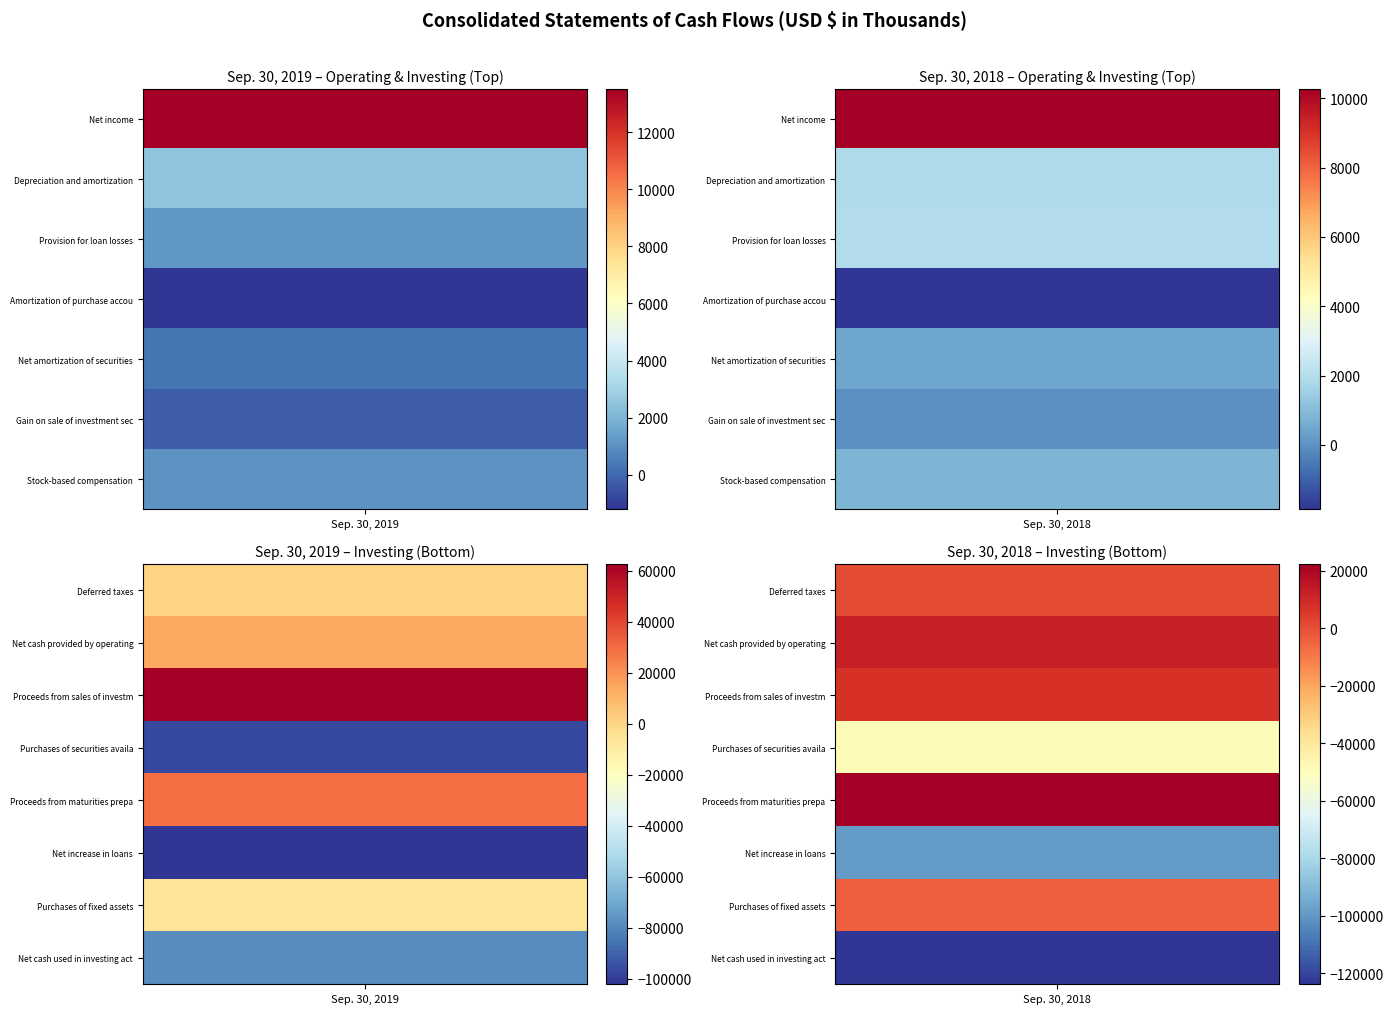

What is the greatest value displayed?

62564